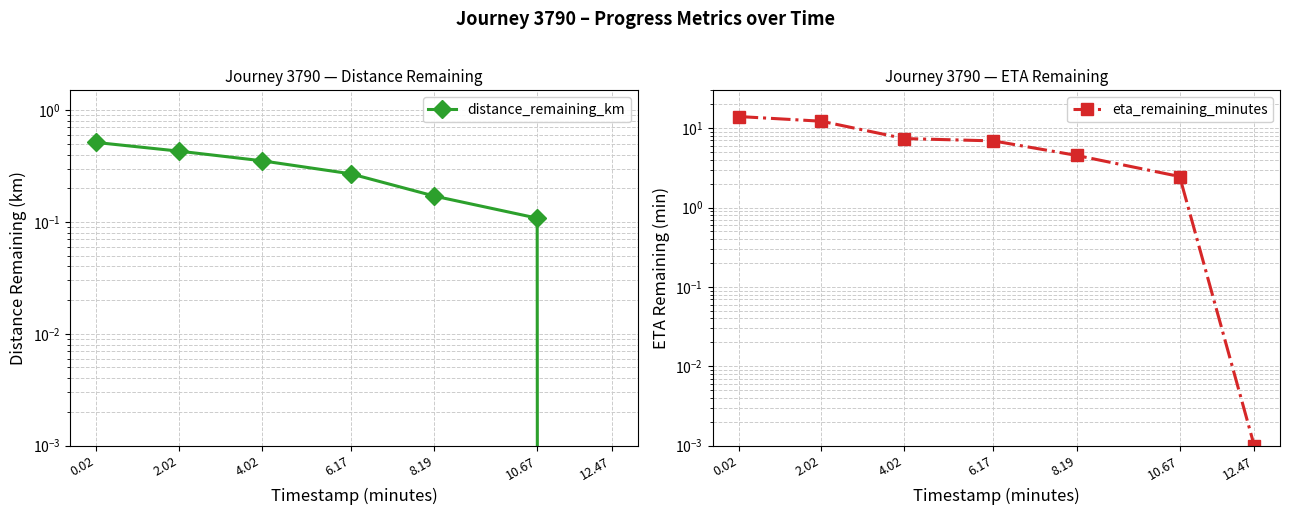

List the series in order of their peak value, lowest first.

distance_remaining_km, eta_remaining_minutes